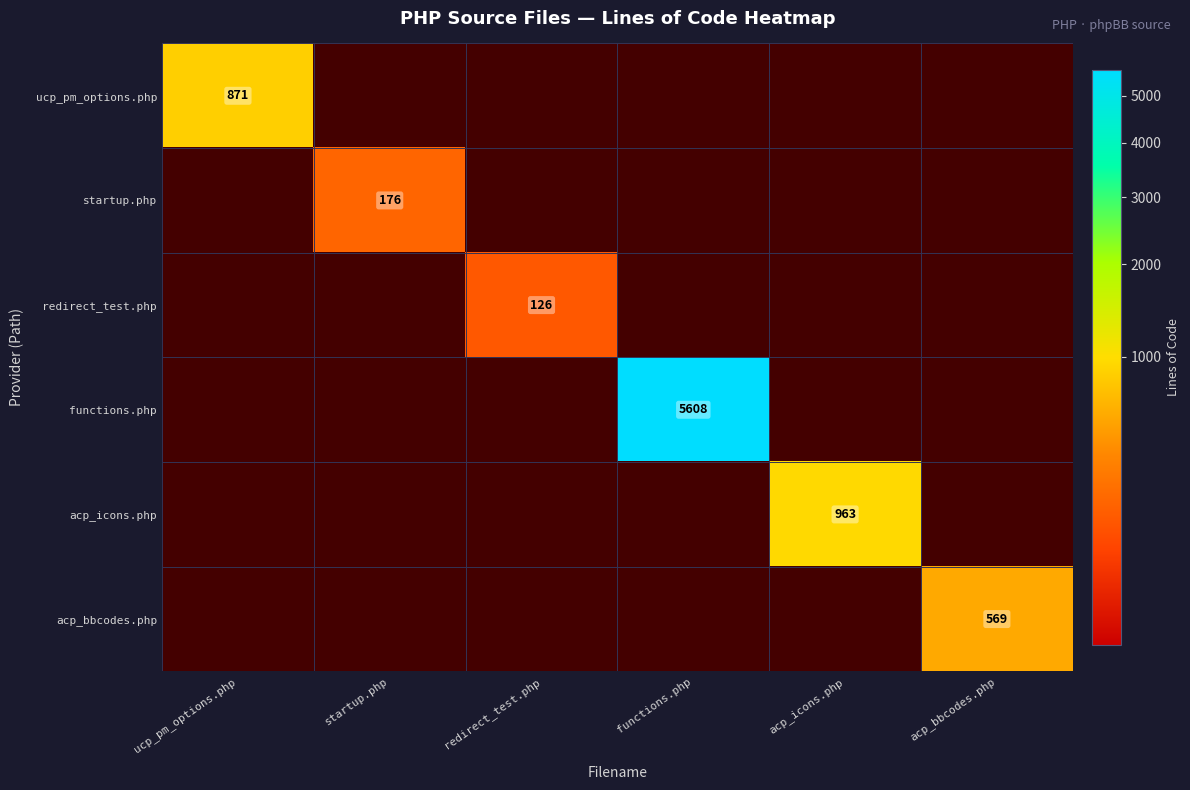

The value of redirect_test.php at redirect_test.php is 219. True or false?

False